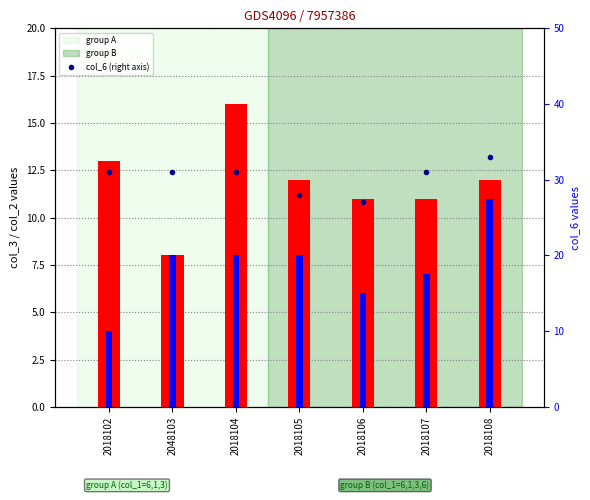

What is the maximum value for col_3 (transformed count)?

16